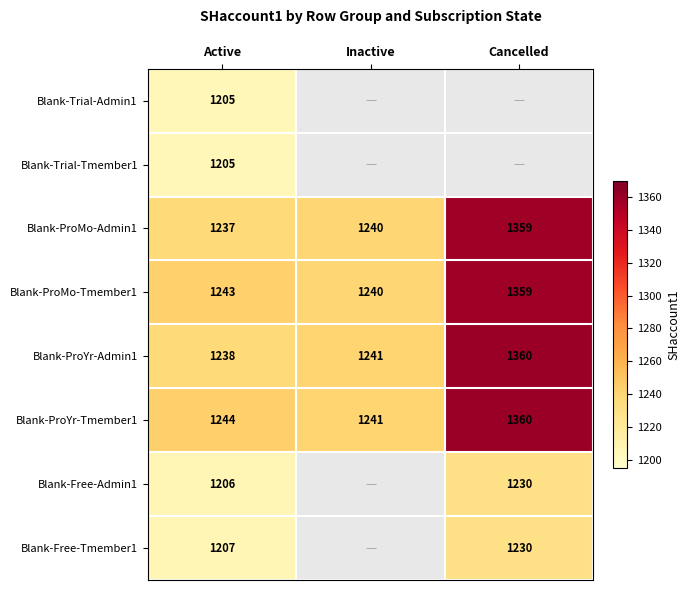

What is the sum of the Blank-ProYr-Tmember1 values at Cancelled and Active?

2604